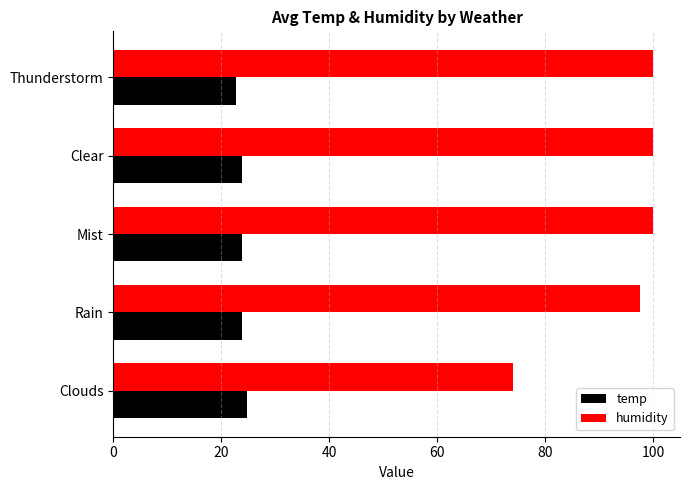

Rank the series by their maximum value, from highest to lowest.

humidity, temp